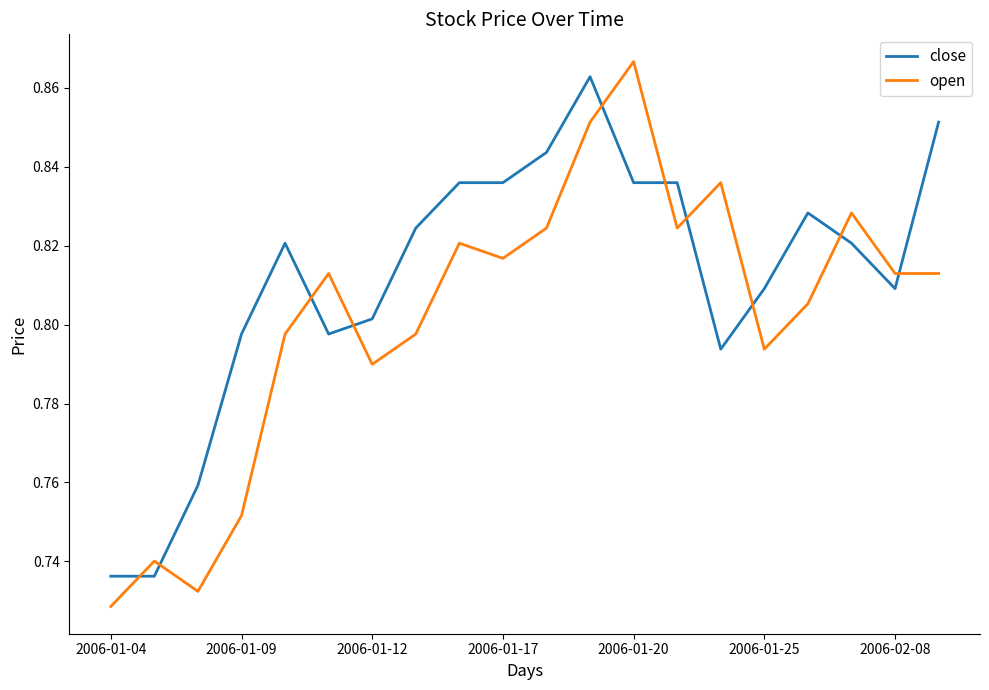

Rank the series by their average value, from lowest to highest.

open, close